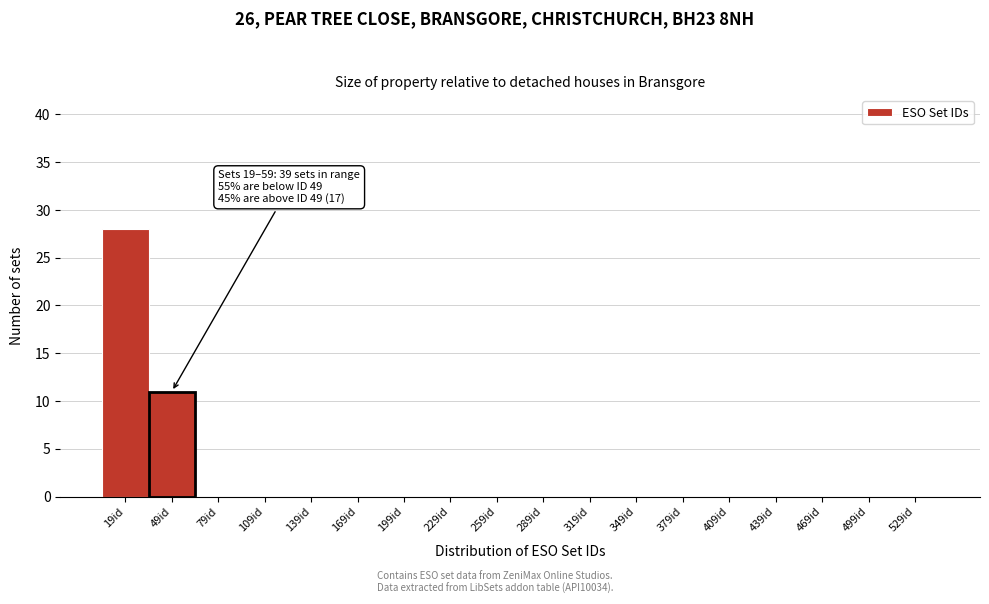

Reading left to right, extract all data points from this chart.

19id=28	49id=11	79id=0	109id=0	139id=0	169id=0	199id=0	229id=0	259id=0	289id=0	319id=0	349id=0	379id=0	409id=0	439id=0	469id=0	499id=0	529id=0